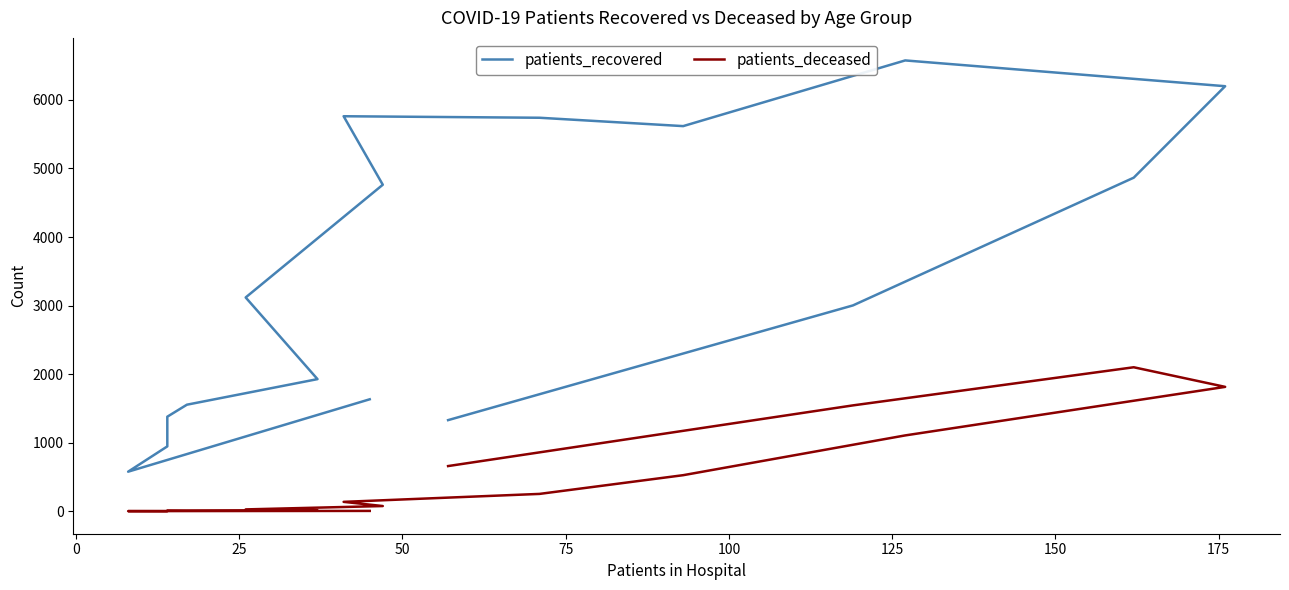

What is the total value across all series at 125?

3147